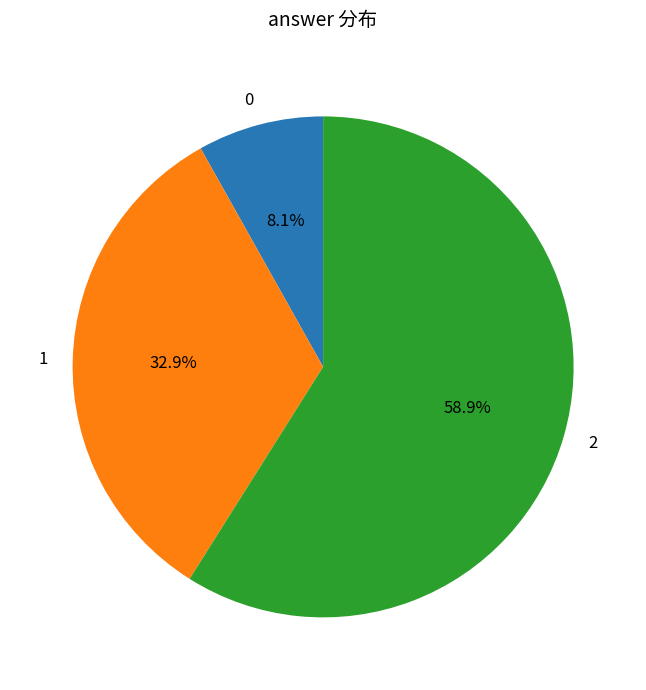

Does 2 account for over 50% of the chart?

Yes